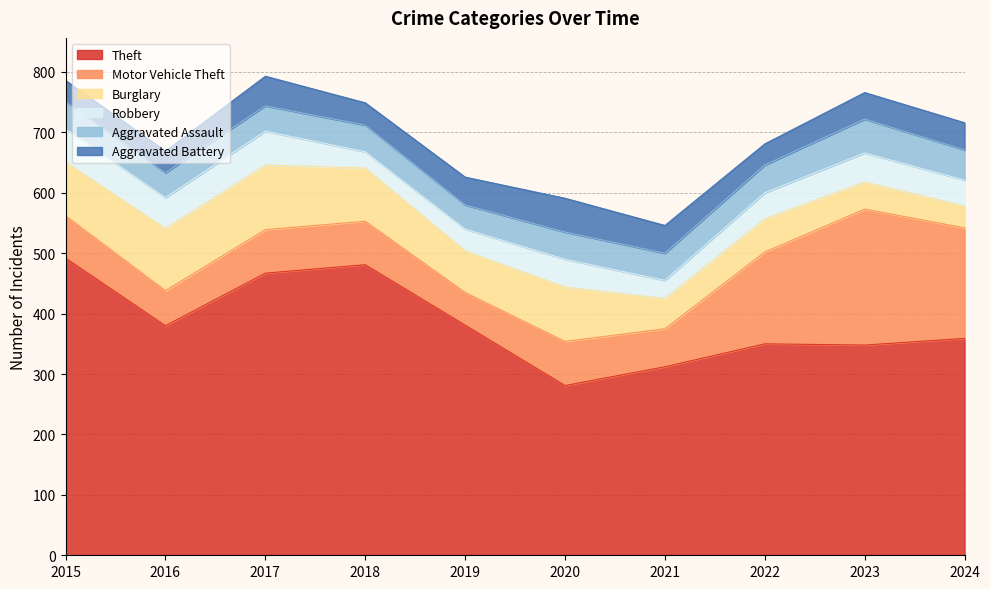

Which category has the highest value across all series?

2015